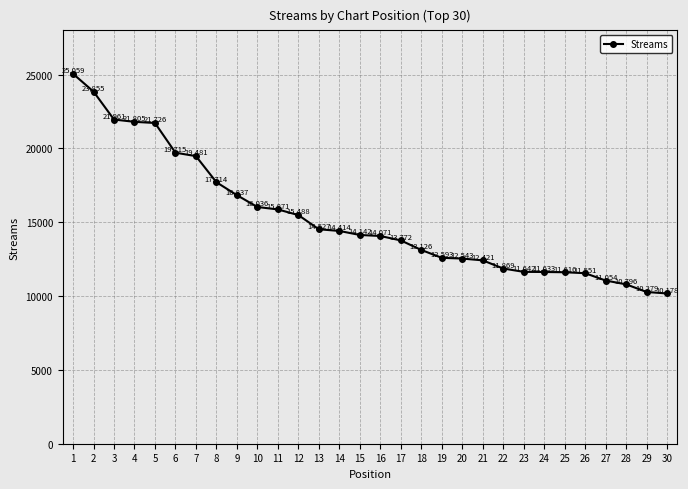

What is the approximate value at 22?

11869